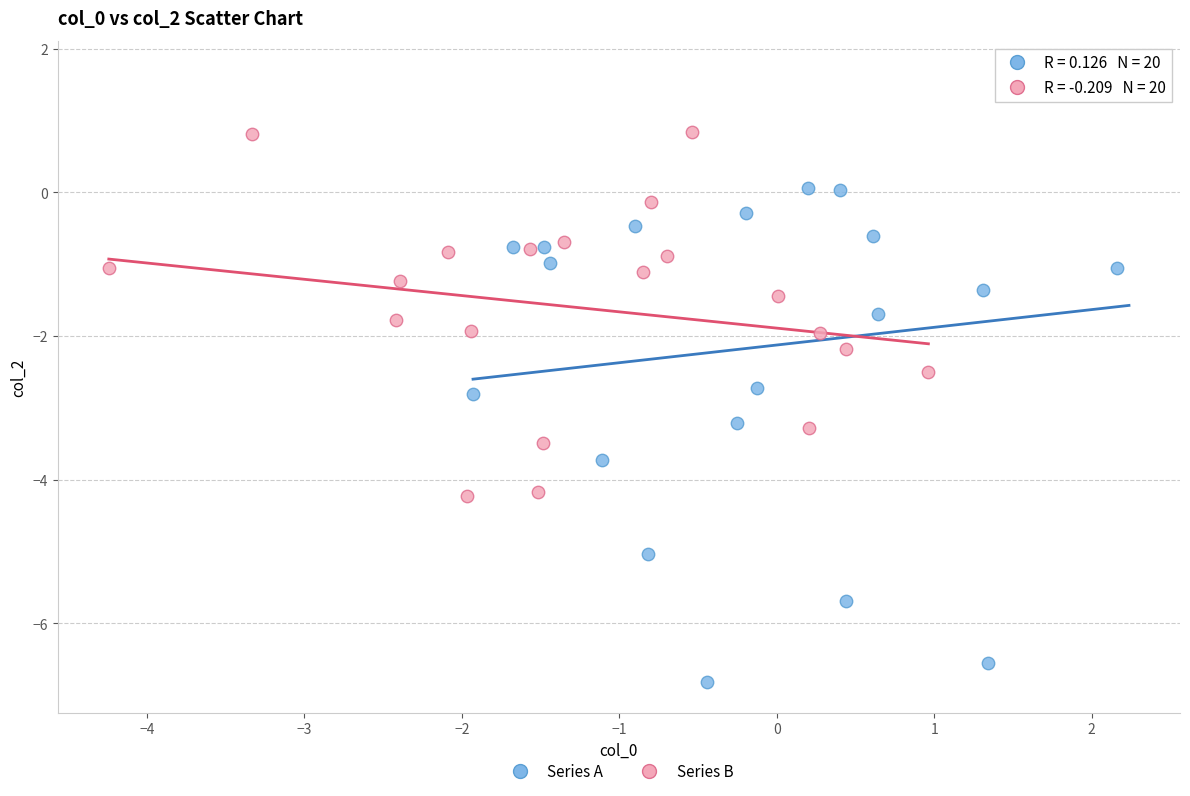

Which series reaches the minimum Y coordinate?

Series A